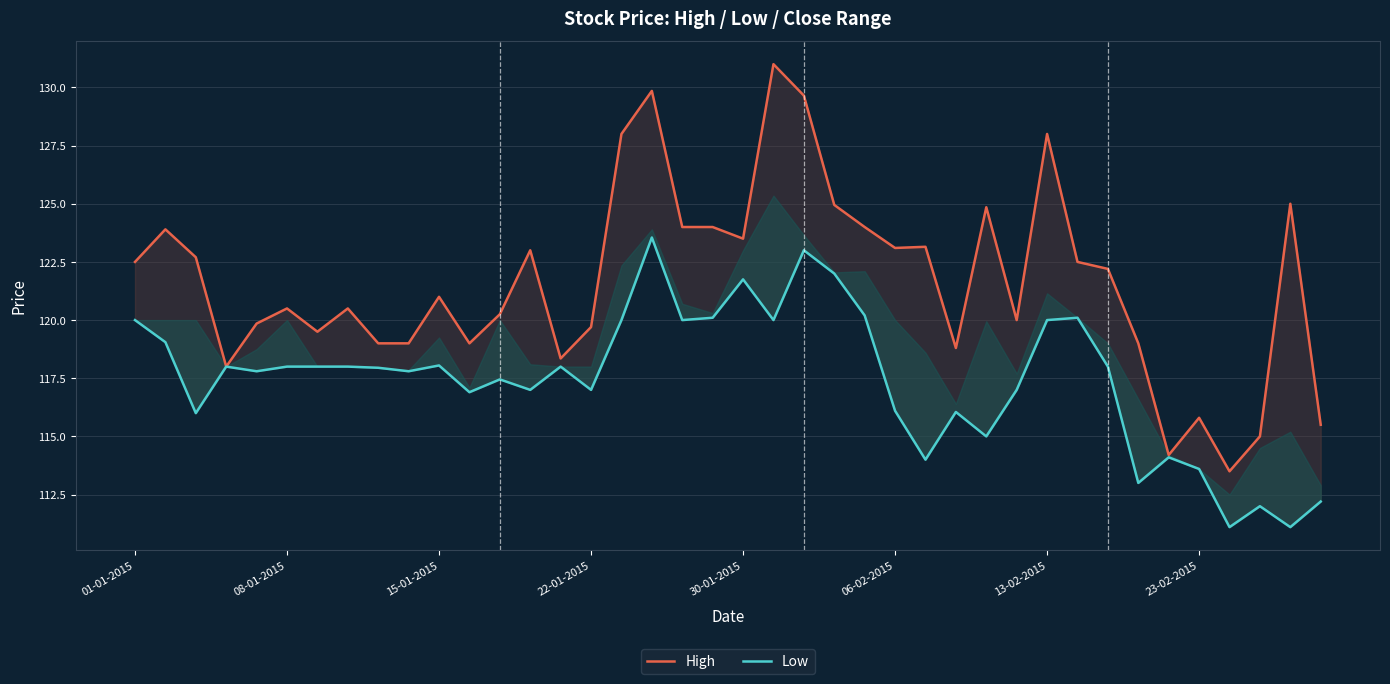

What is the difference between the maximum and minimum values in the Low series?

12.5